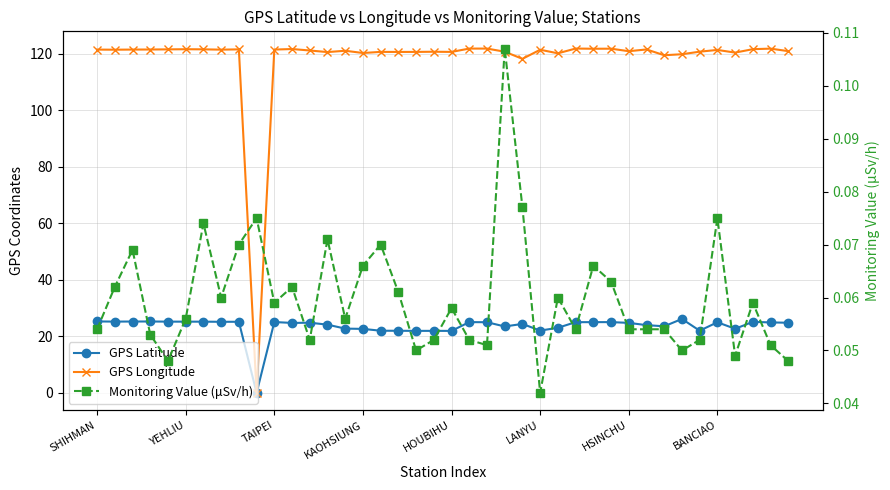

At which category does the chart reach its peak across all series?

27